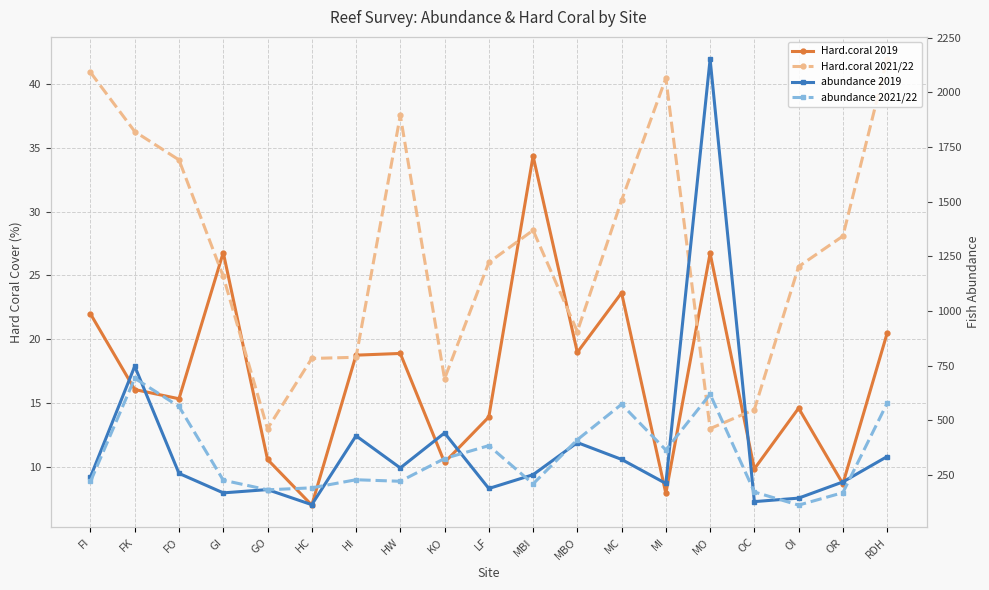

Does the chart display data point markers on the line(s)?

Yes